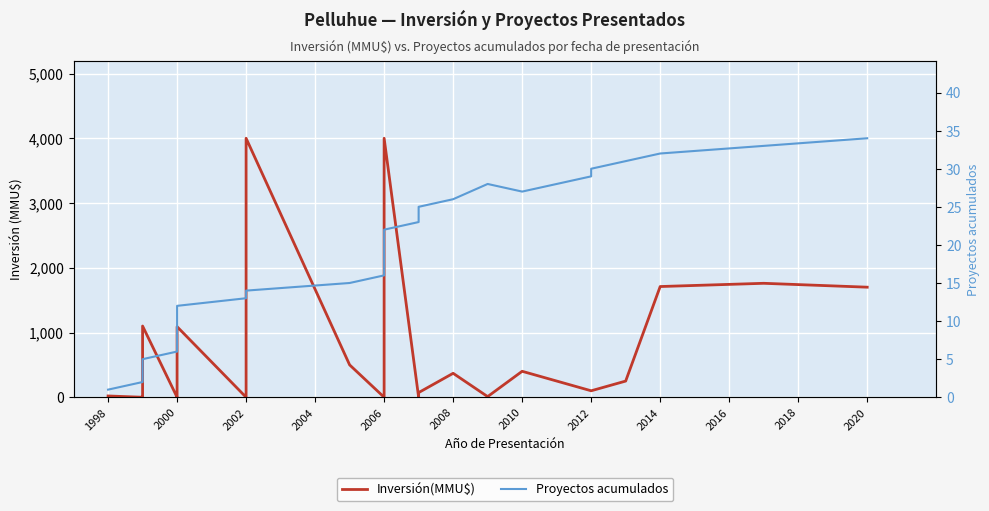

How many series are shown in this chart?

2